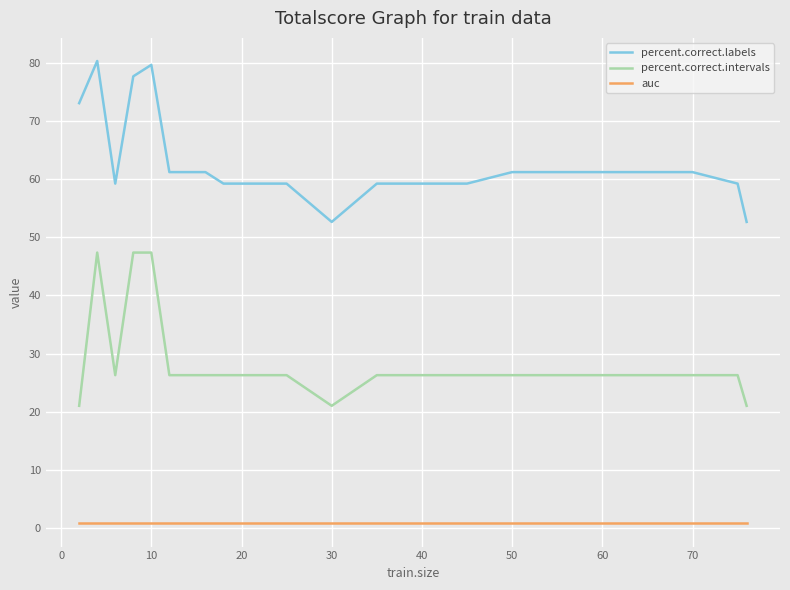

True or false: auc and percent.correct.intervals cross at least once.

False